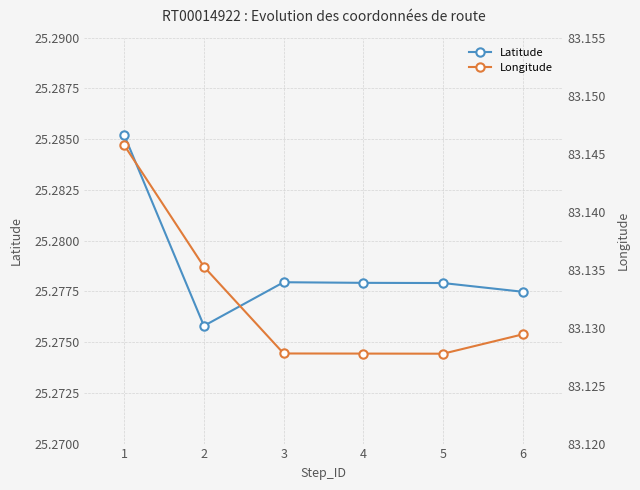

Count the Latitude values in the range 25 to 26.

6